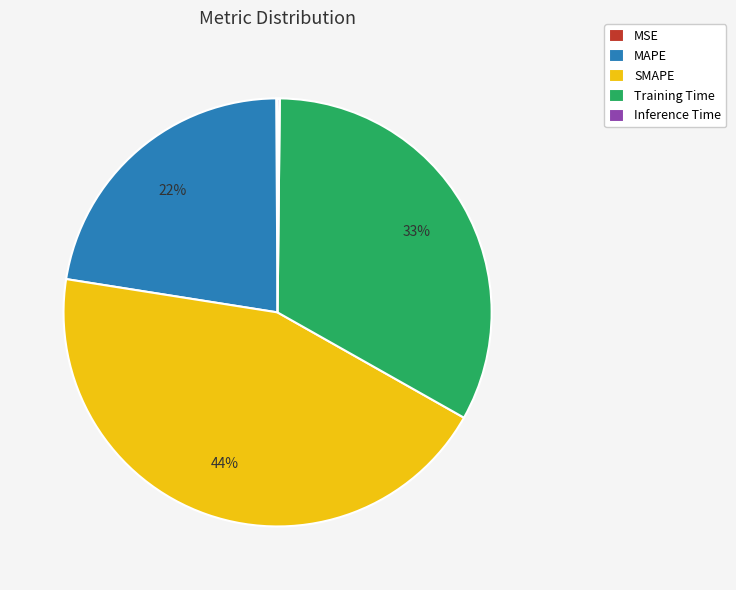

Is there any slice that represents more than half of the pie?

No